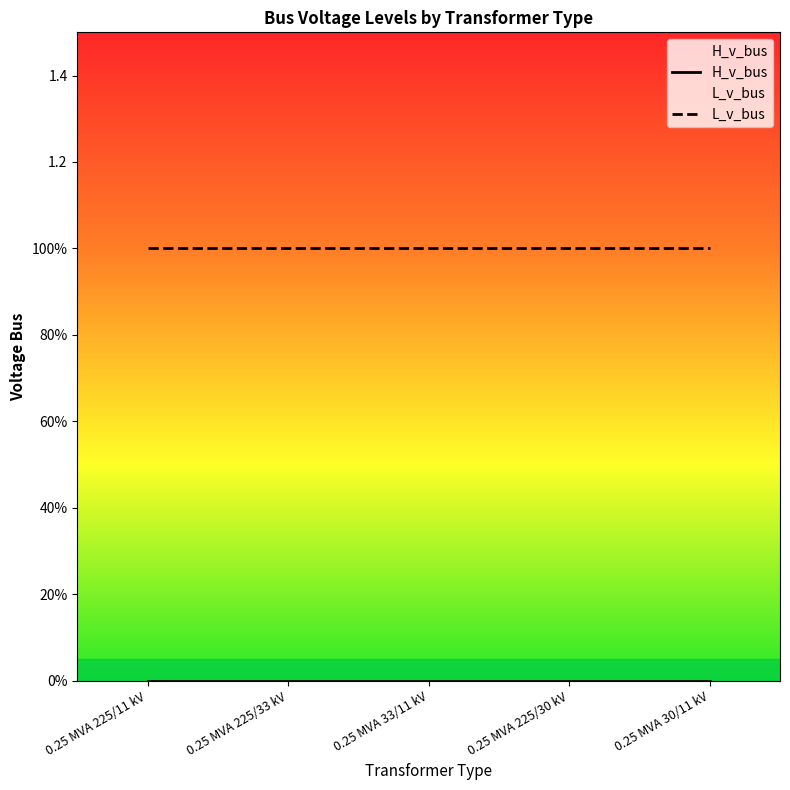

Rank the categories by H_v_bus value from highest to lowest.

0.25 MVA 225/11 kV, 0.25 MVA 225/33 kV, 0.25 MVA 33/11 kV, 0.25 MVA 225/30 kV, 0.25 MVA 30/11 kV